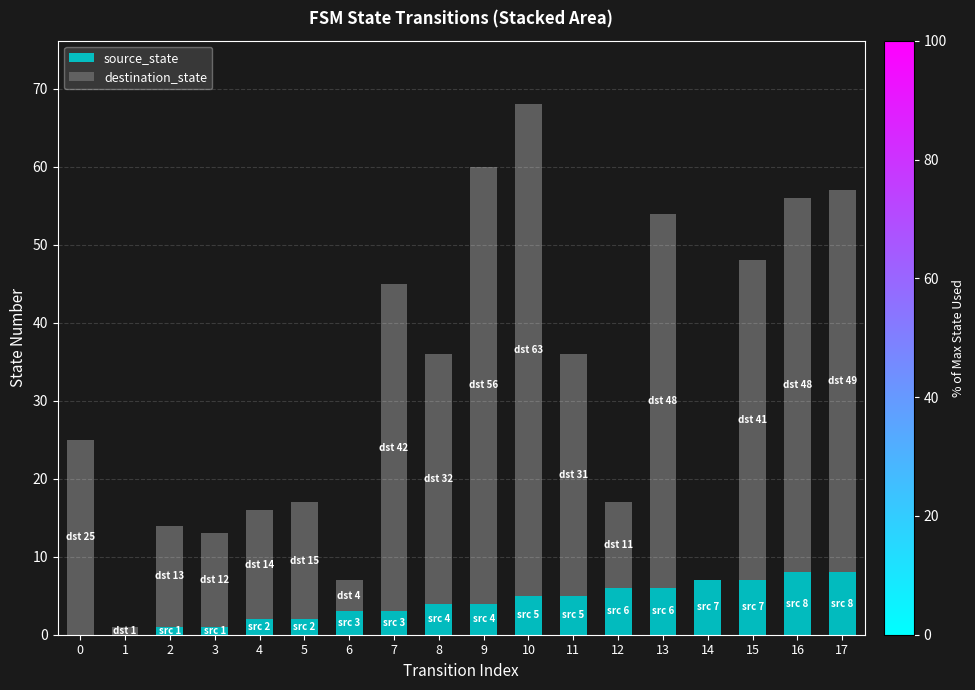

How many data points does each series have?

18